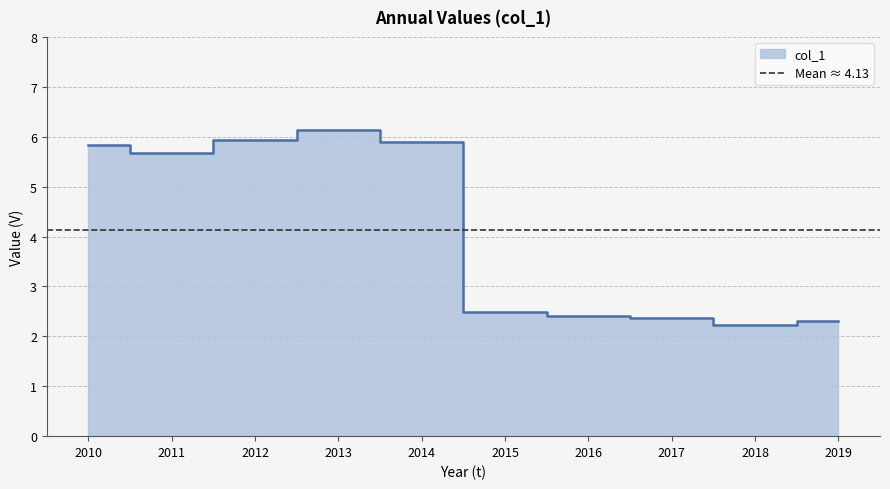

What is the sum of all values?

41.3